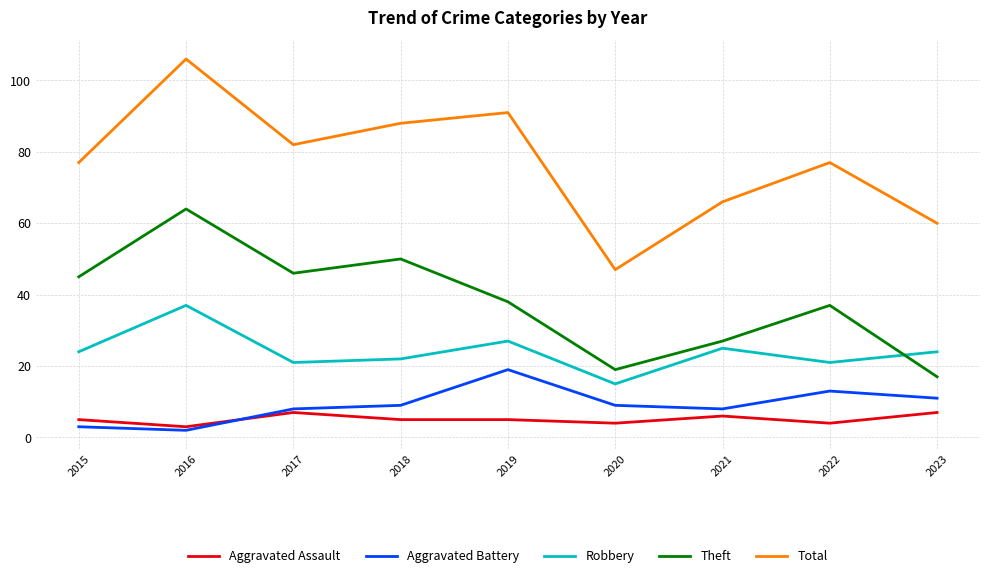

Is it true that Aggravated Battery equals 2 at 2016?

True